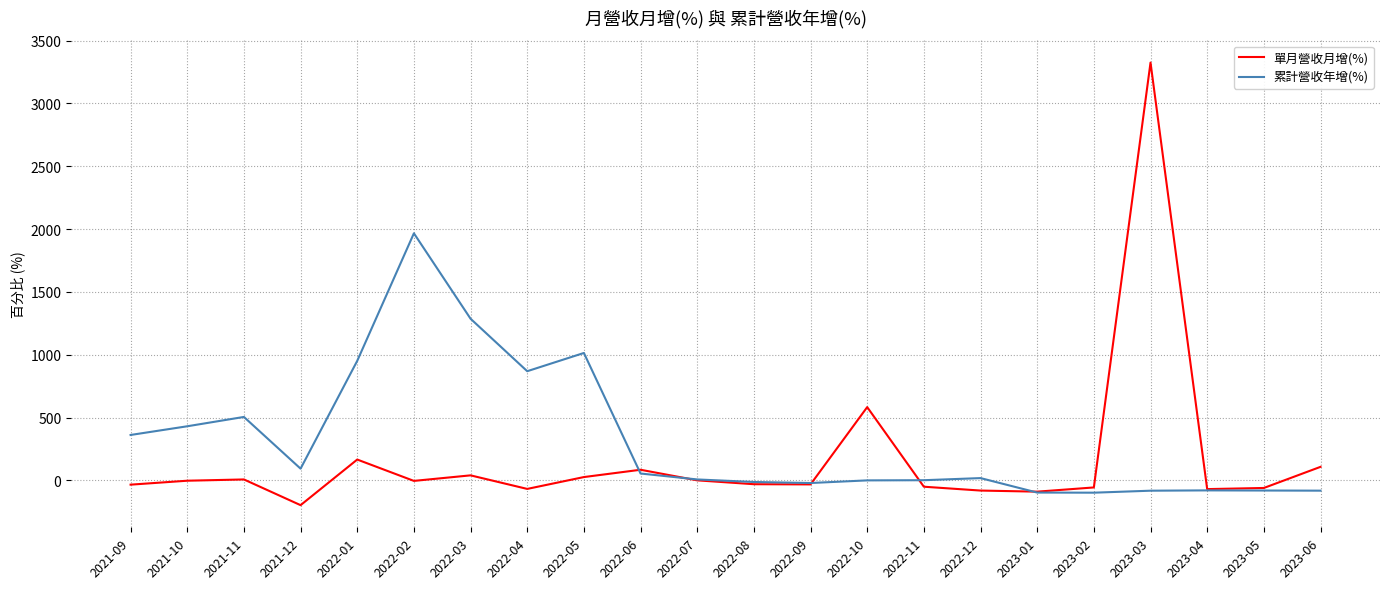

Does the chart display data point markers on the line(s)?

No